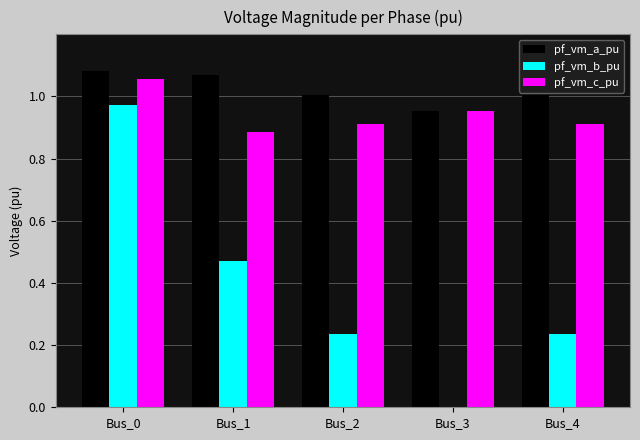

What is the spread (max minus min) of values at Bus_2?

0.8